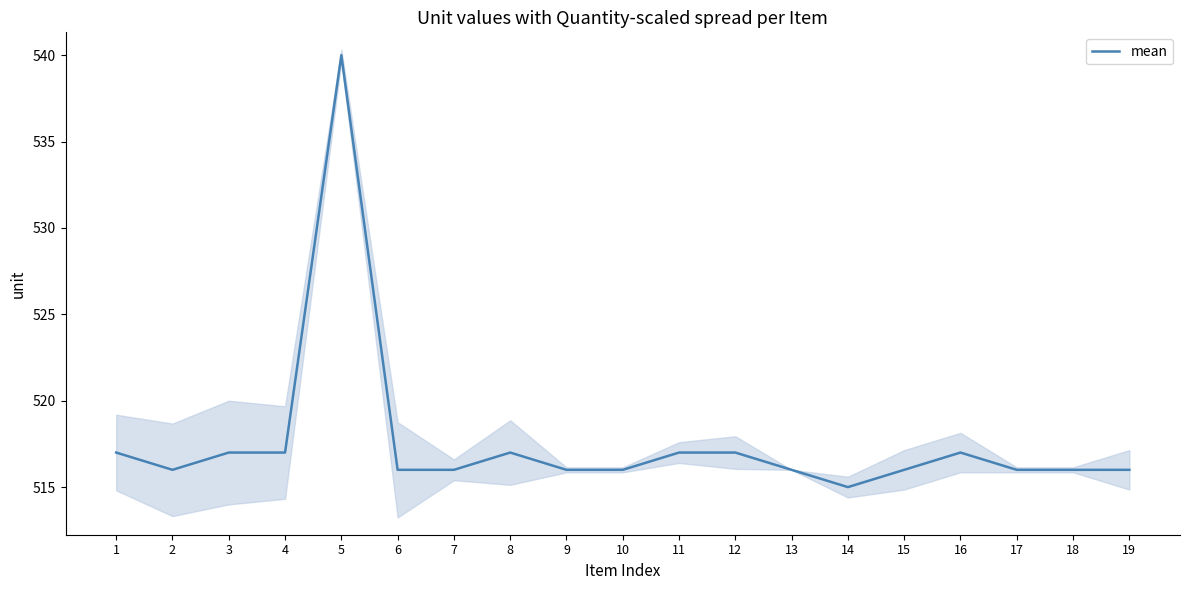

List the labels in order of value, largest first.

5, 1, 3, 4, 8, 11, 12, 16, 2, 6, 7, 9, 10, 13, 15, 17, 18, 19, 14